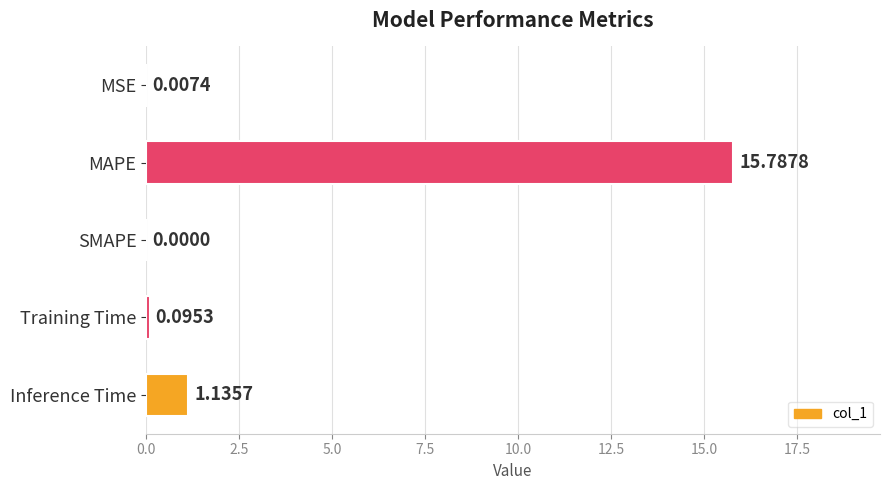

Which category has the highest value across all series?

MAPE